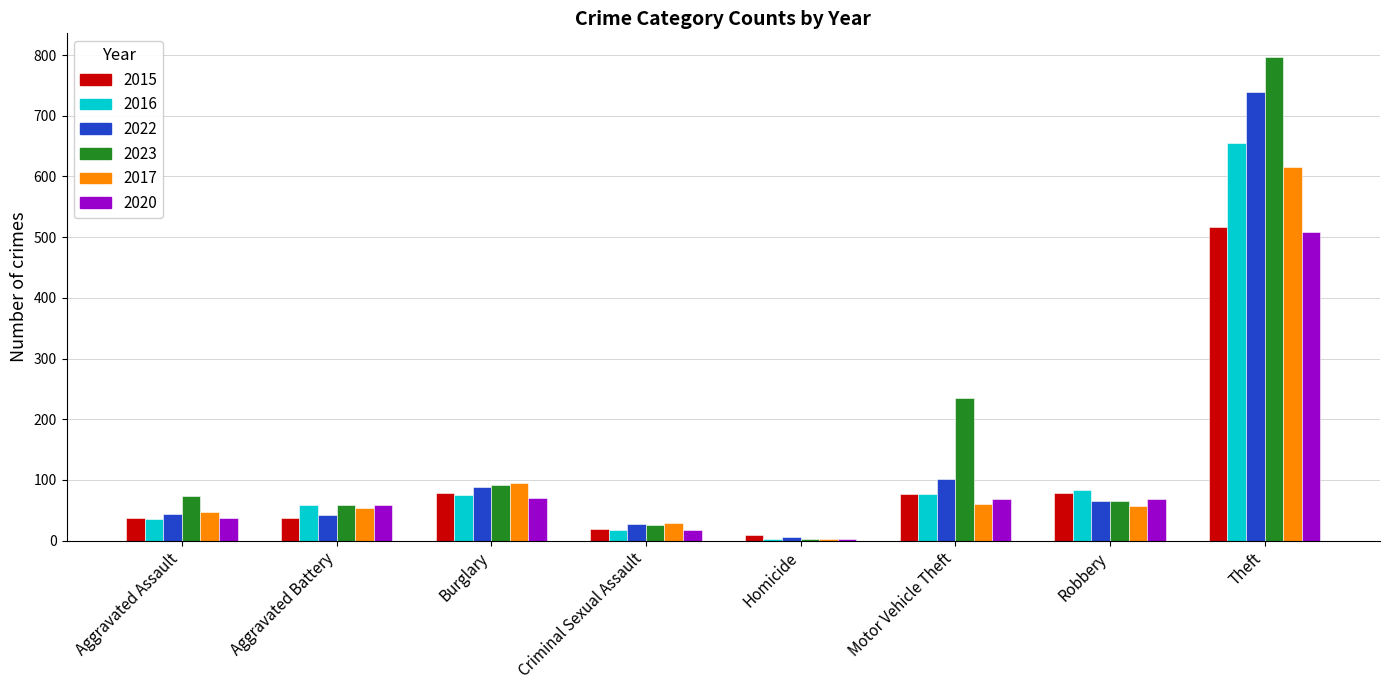

At which category is the sum across all series the highest?

Theft